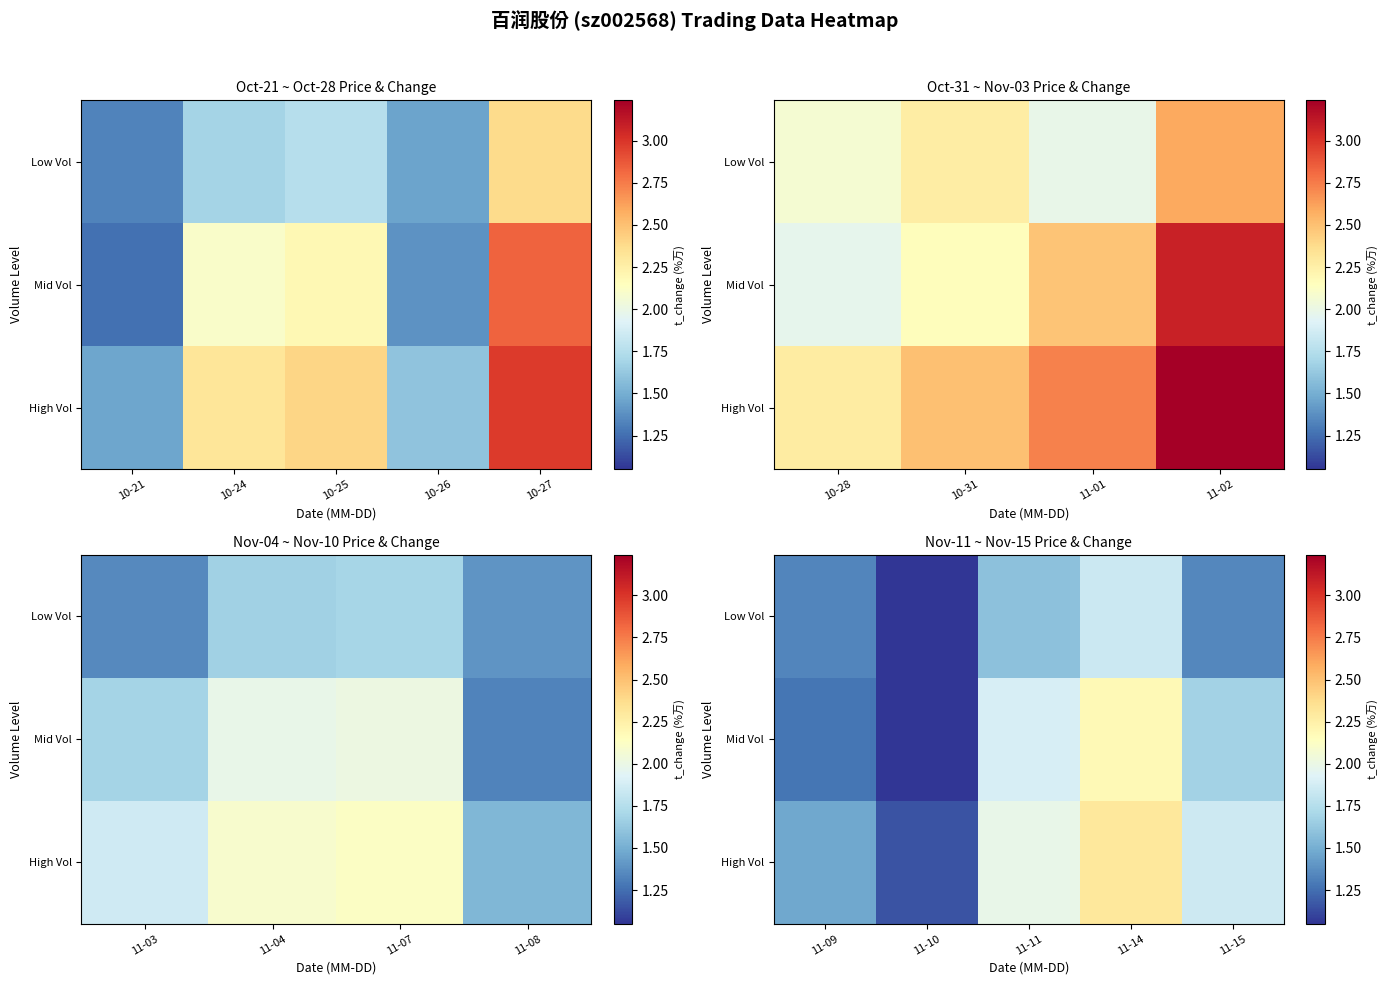

What is the smallest value displayed?

1.0